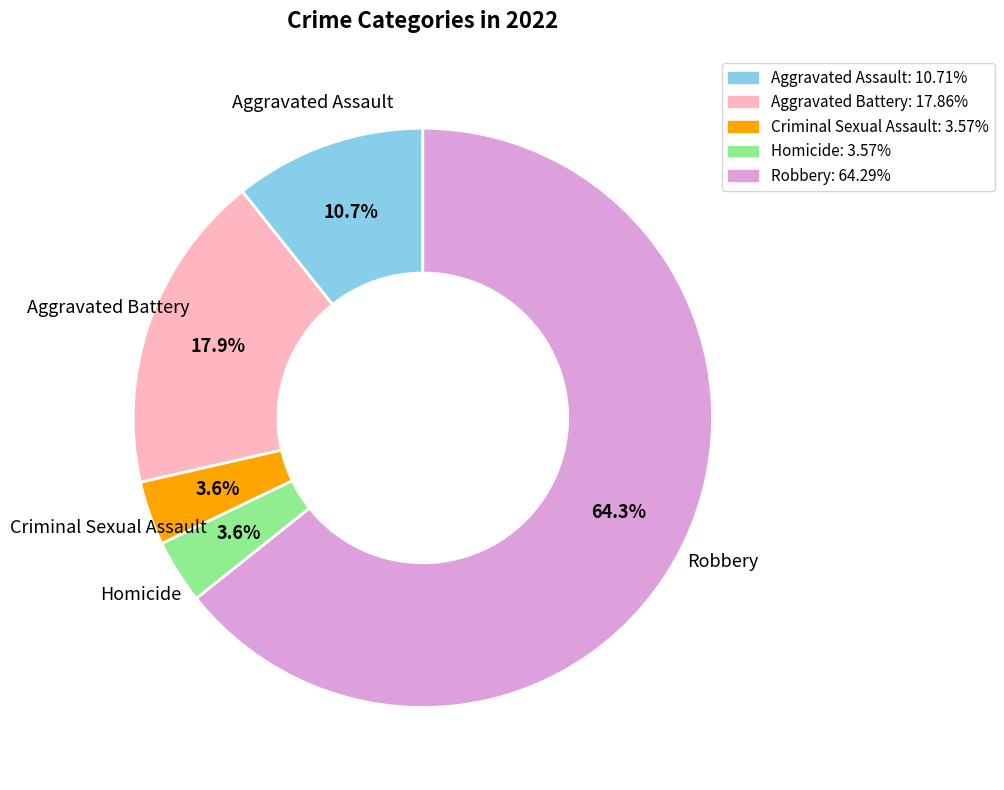

Is there any slice that represents more than half of the pie?

Yes